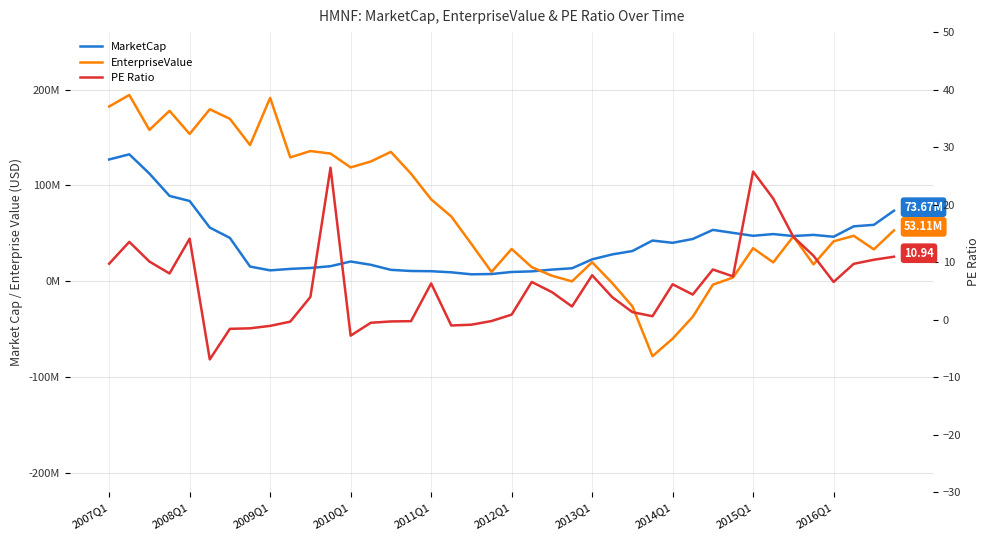

True or false: MarketCap and PE Ratio intersect in this chart.

False